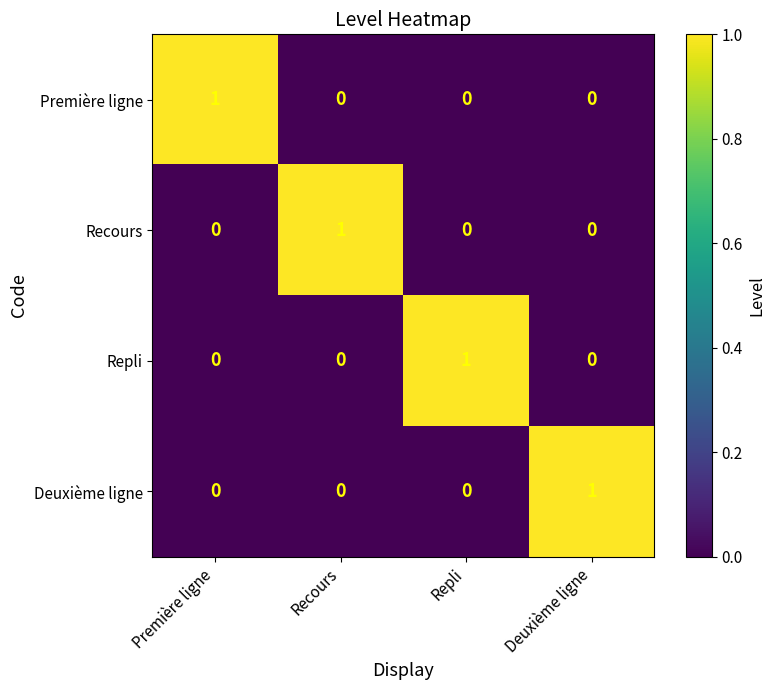

At how many categories does at least one series exceed 0?

4